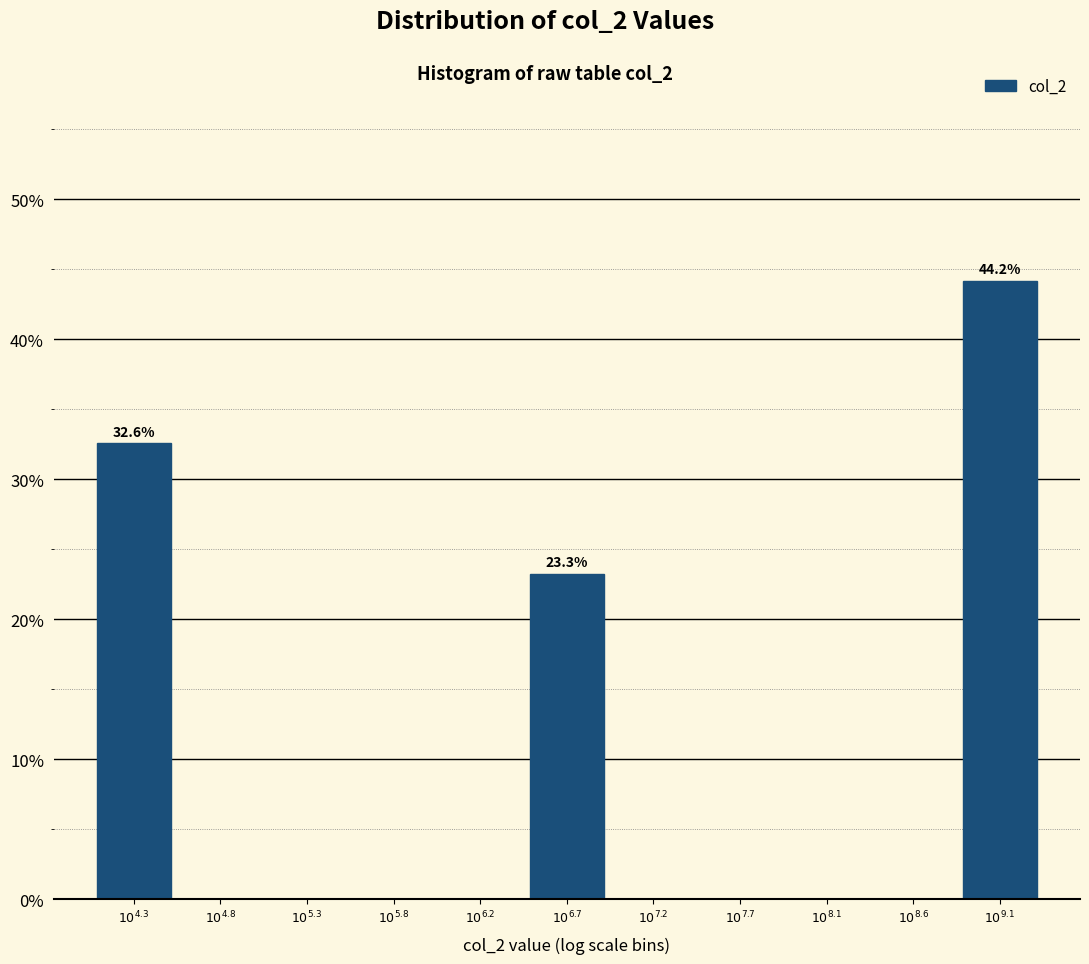

What is the greatest value displayed?

44.2